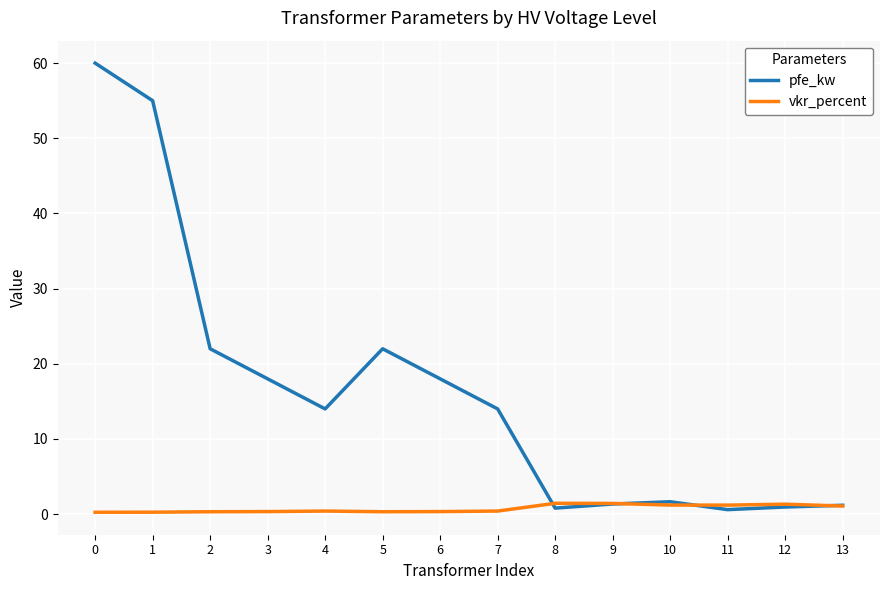

What is the maximum value for vkr_percent?

1.4